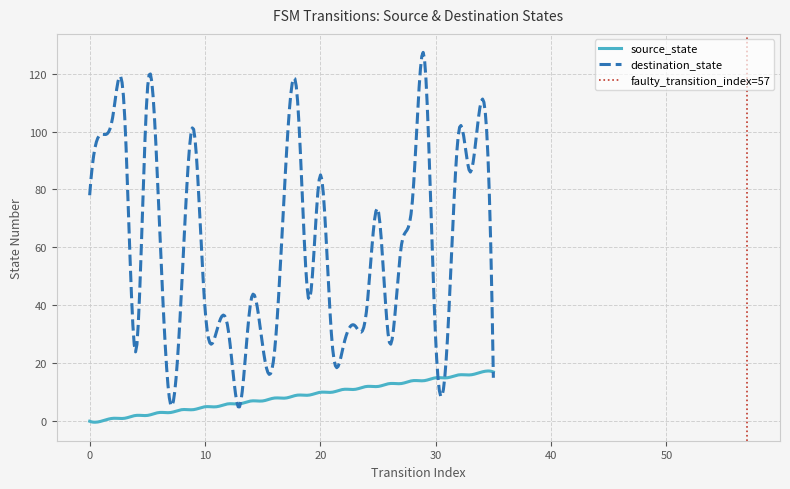

What is the maximum value for source_state?

17.3